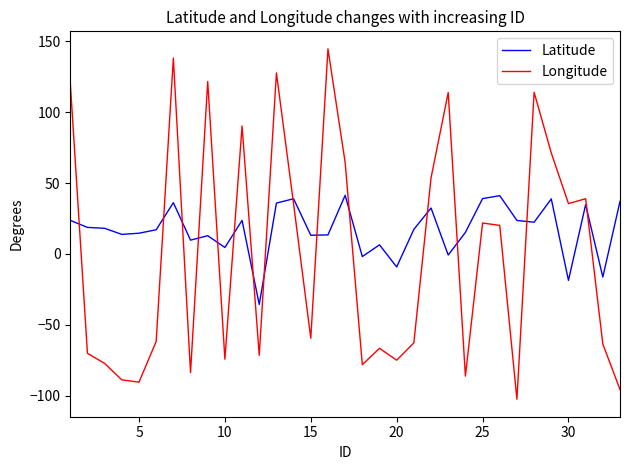

What is the highest value of the Latitude series?

41.4